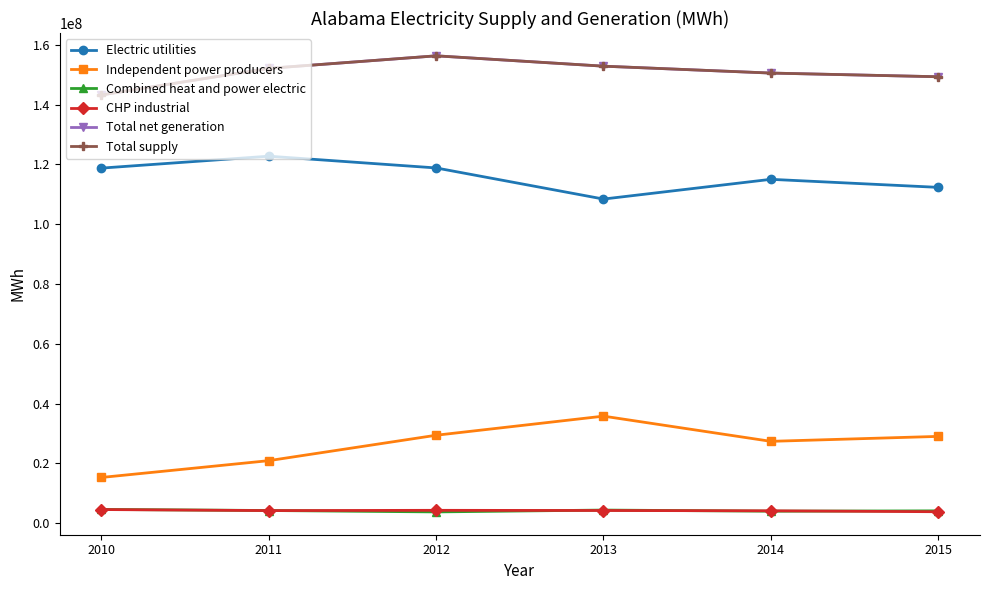

Is this an area chart (filled region under the line)?

No